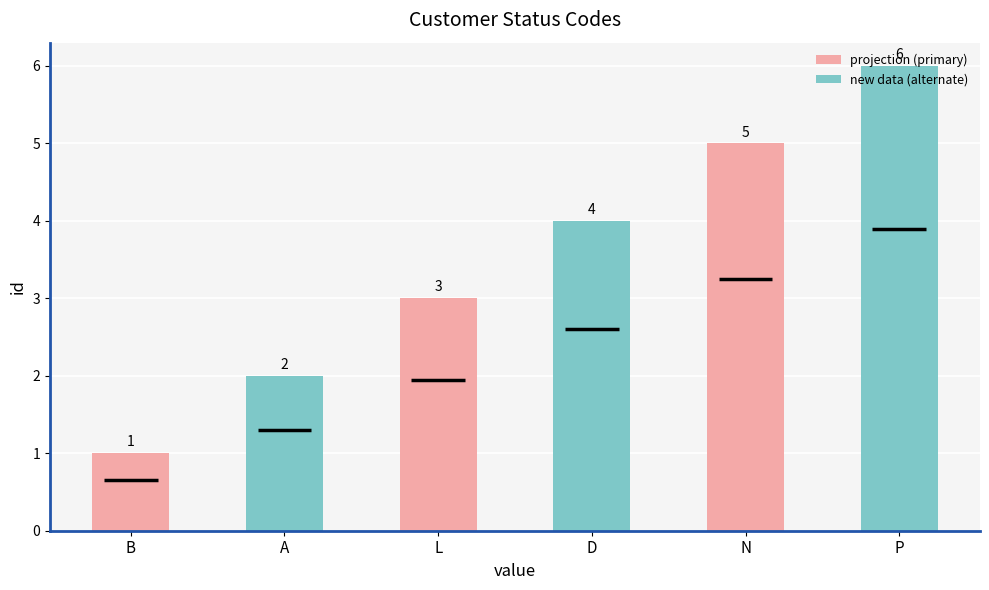

What is the value of the 5th bar from the left?

5